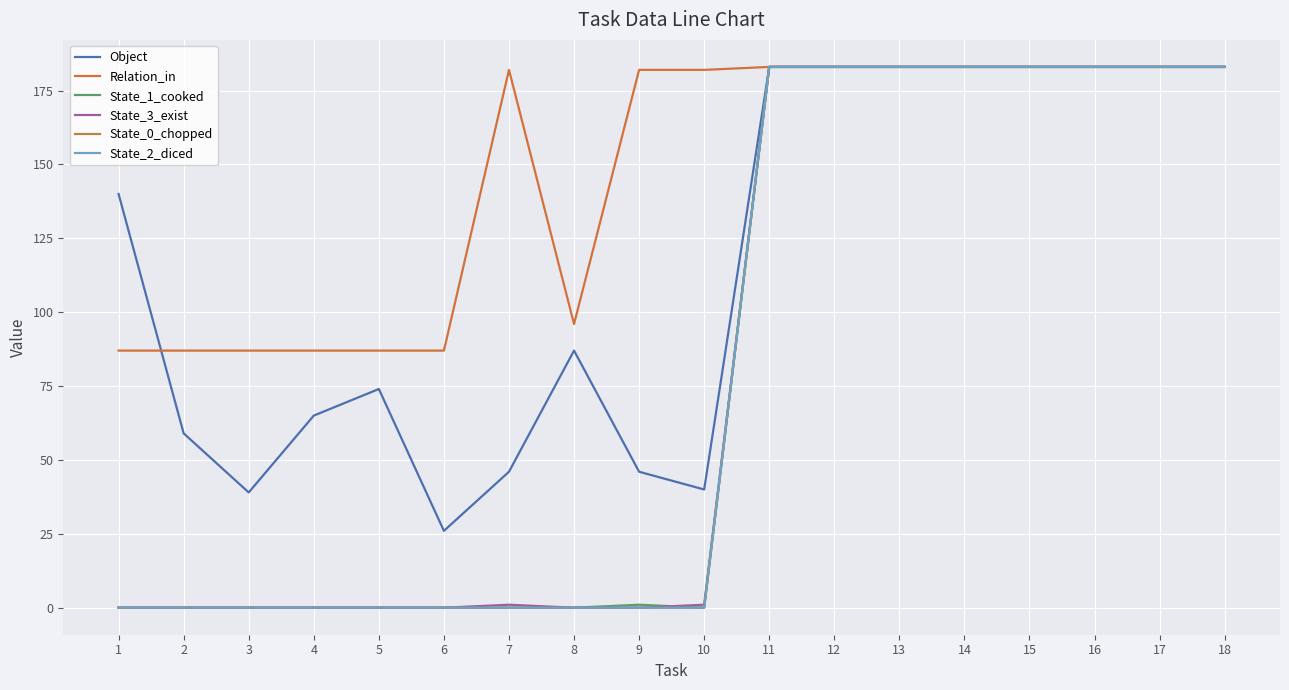

The Relation_in series shows 183 at 13. True or false?

True